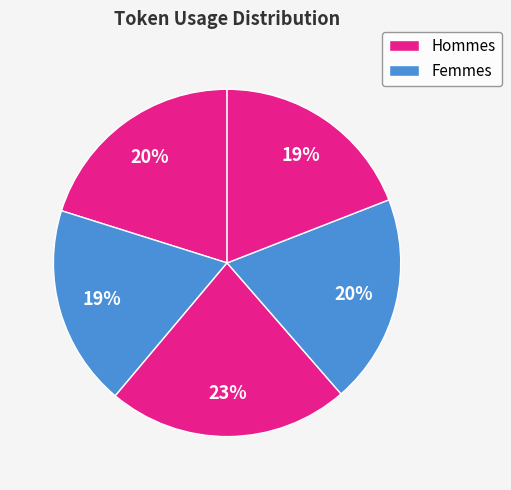

How many slices are in this pie chart?

5